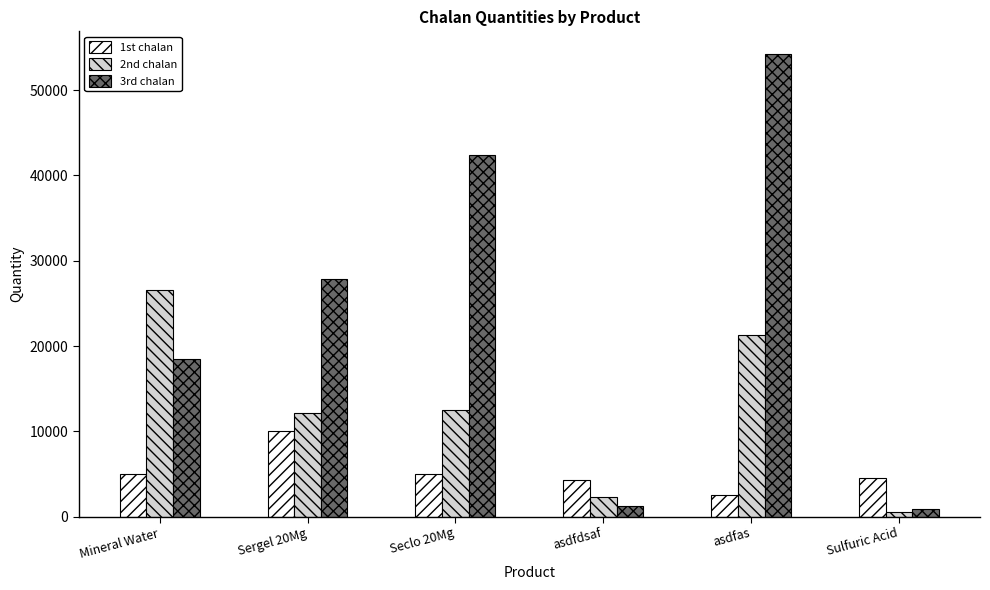

How many distinct data groups are displayed?

3